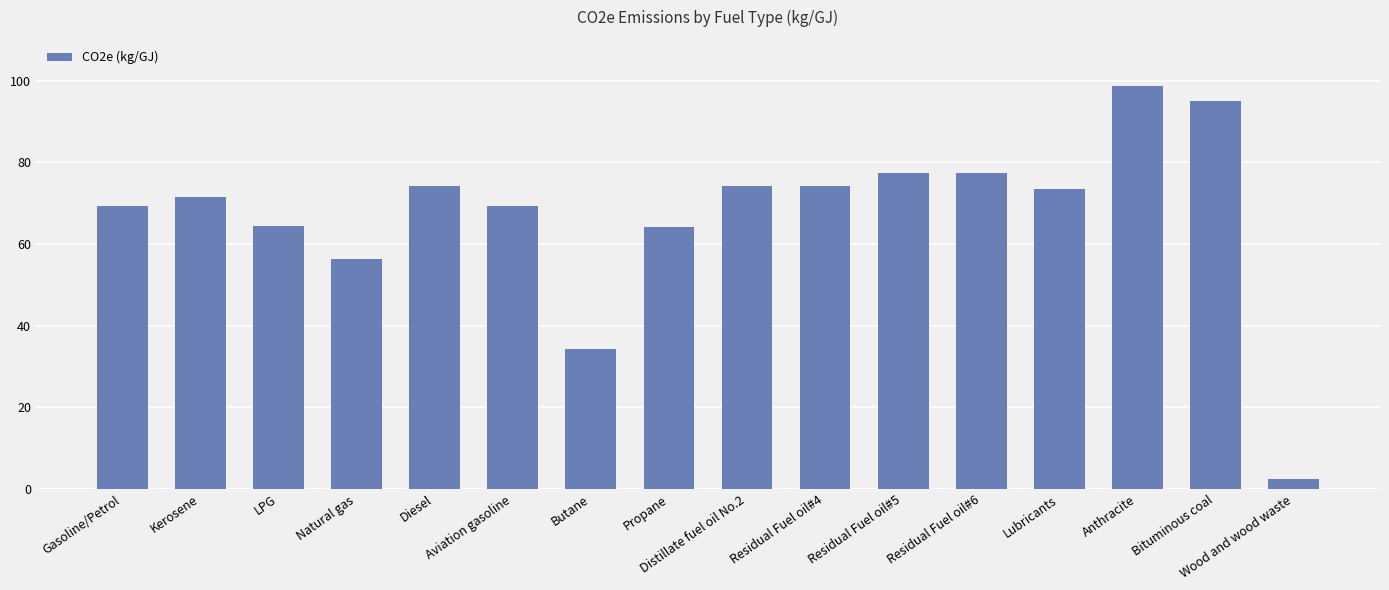

What is the value of the 1st bar from the left?

69.4